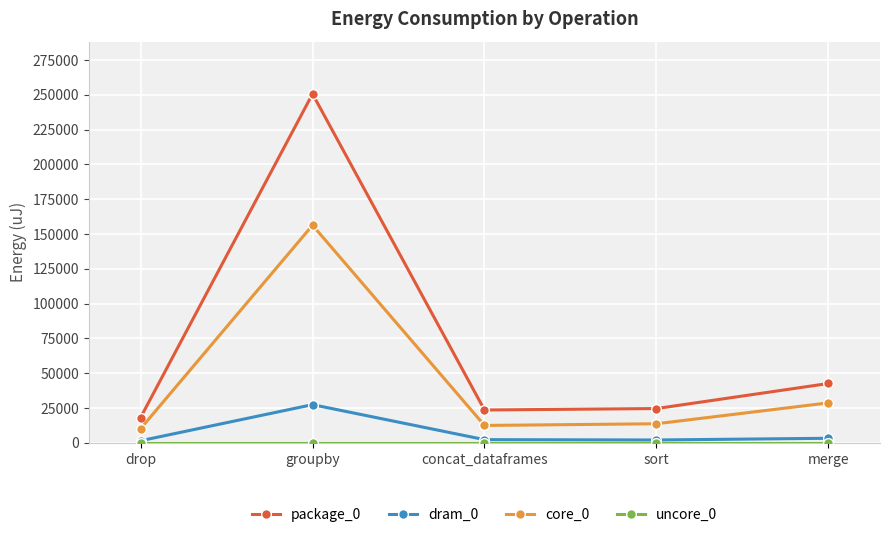

What is the difference between the highest and lowest values at groupby?

250671